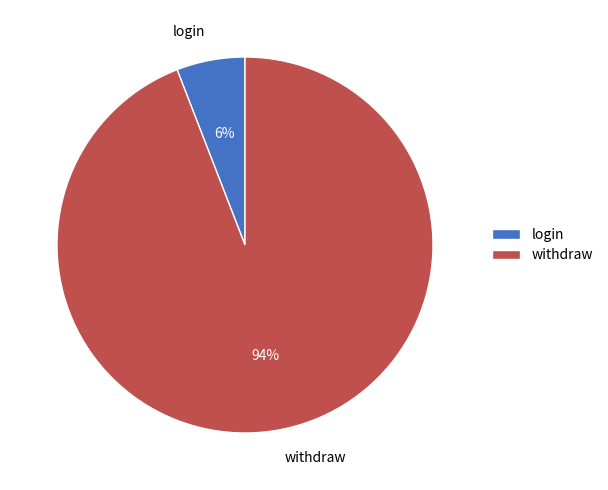

Which has a higher value, login or withdraw?

withdraw